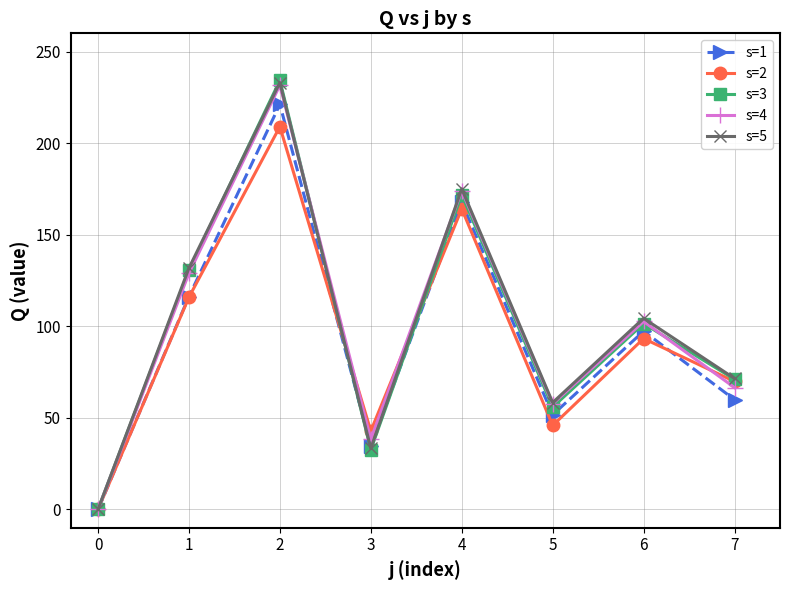

What is the total value across all series at 3?

181.8